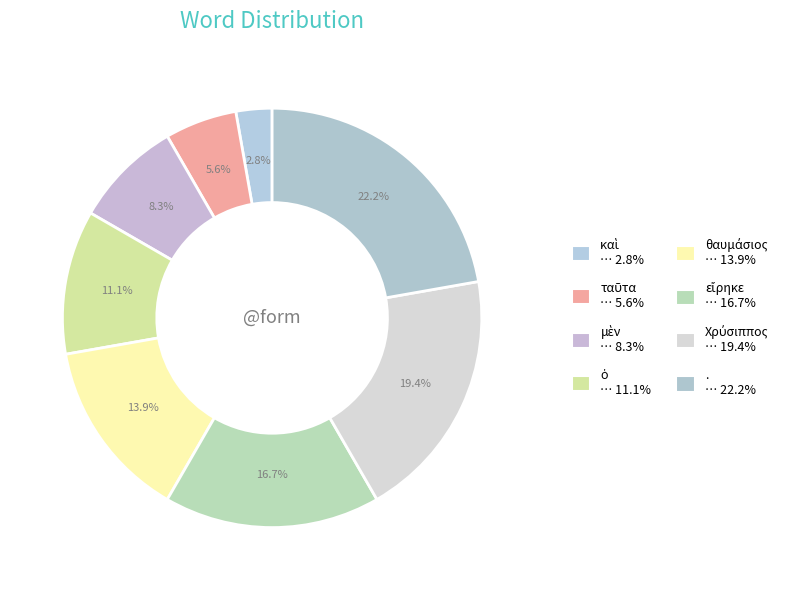

Is it true that καὶ is 11% of the pie?

False